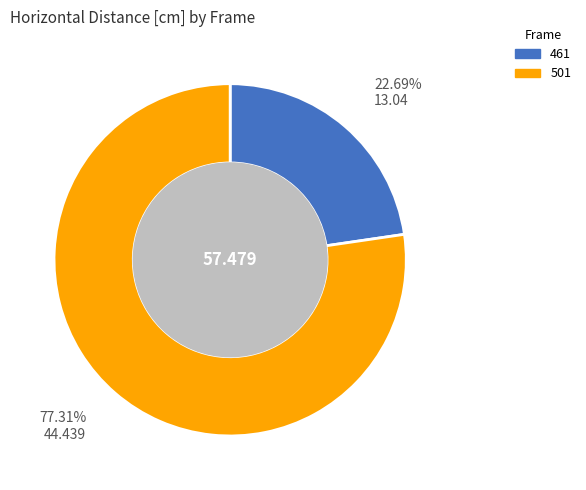

Which slice is the smallest?

461